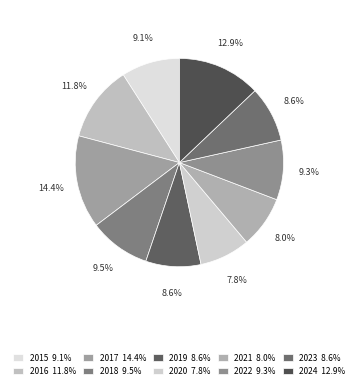

The 2015 slice represents 9% of the pie. True or false?

True